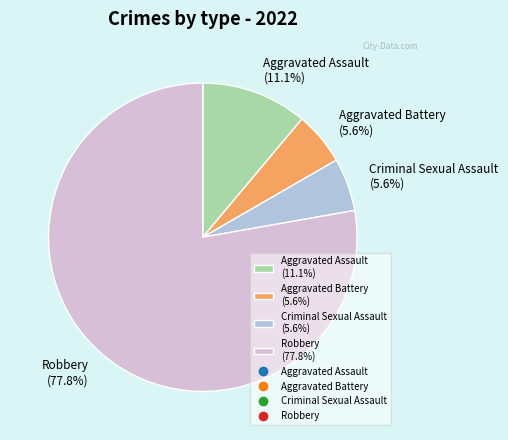

Between Aggravated Assault (11.1%) and Robbery (77.8%), which is larger?

Robbery (77.8%)